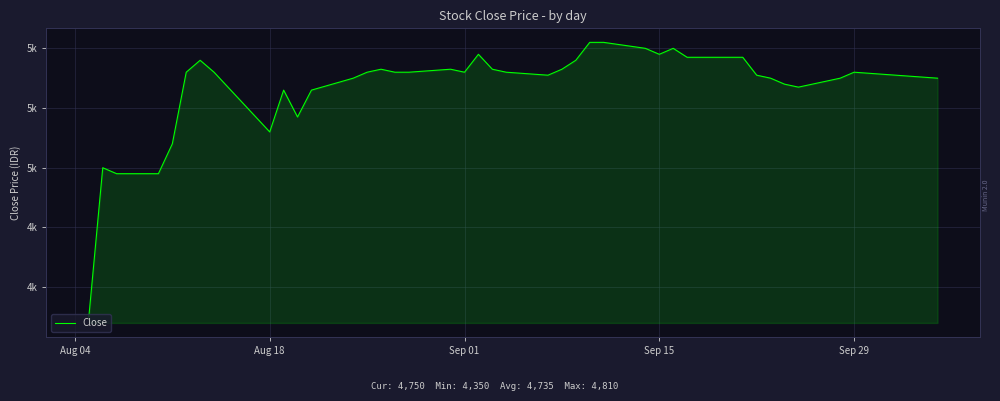

Is this an area chart (filled region under the line)?

Yes